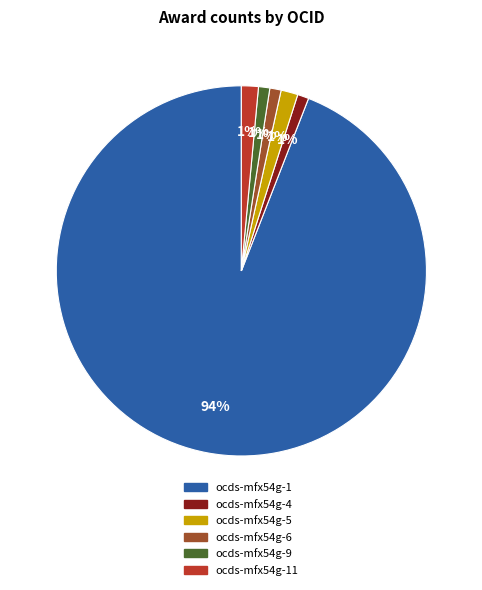

Is the sum of ocds-mfx54g-1 and ocds-mfx54g-9 greater than half?

Yes